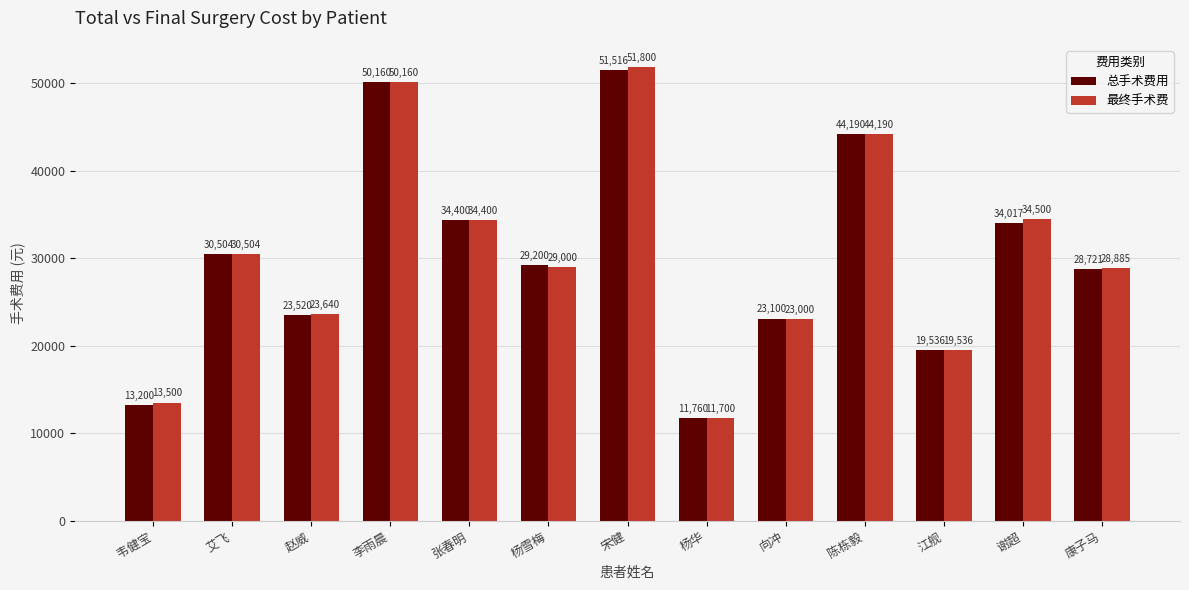

Is the value of 最终手术费 at 韦健宝 greater than the value of 总手术费用 at 杨华?

Yes